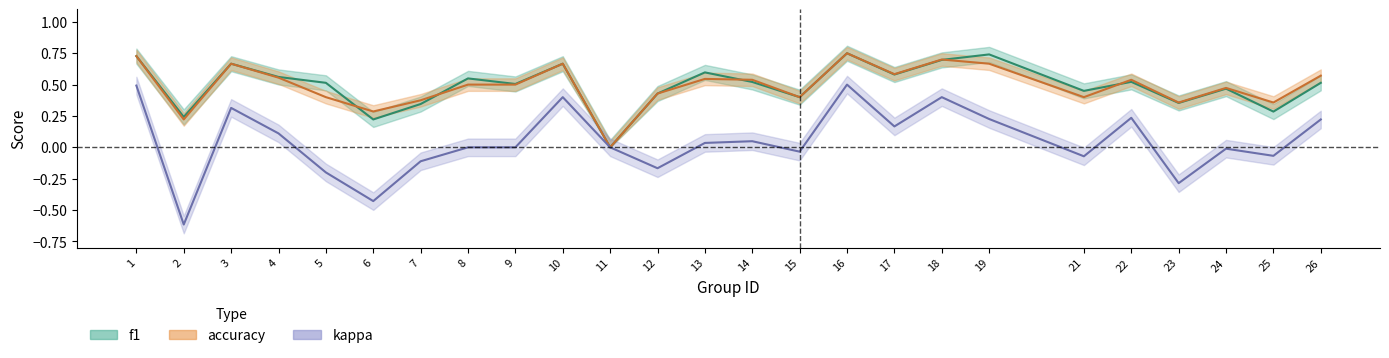

Which series has the largest range (max minus min)?

kappa